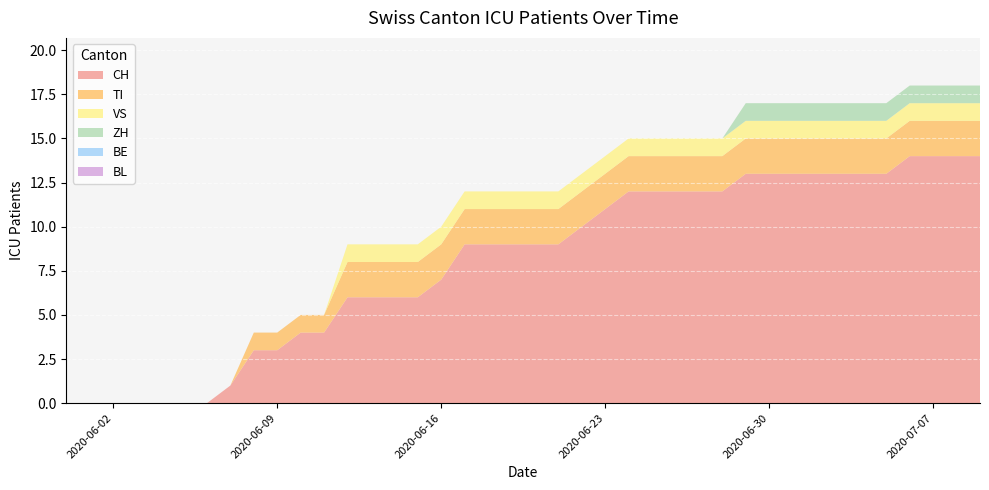

Reading left to right, what are all the values shown in this chart?

CH: 0	0	0	0	0	0	0	1	3	3	4	4	6	6	6	6	7	9	9	9	9	9	10	11	12	12	12	12	12	13	13	13	13	13	13	13	14	14	14	14
TI: 0	0	0	0	0	0	0	0	1	1	1	1	2	2	2	2	2	2	2	2	2	2	2	2	2	2	2	2	2	2	2	2	2	2	2	2	2	2	2	2
VS: 0	0	0	0	0	0	0	0	0	0	0	0	1	1	1	1	1	1	1	1	1	1	1	1	1	1	1	1	1	1	1	1	1	1	1	1	1	1	1	1
ZH: 0	0	0	0	0	0	0	0	0	0	0	0	0	0	0	0	0	0	0	0	0	0	0	0	0	0	0	0	0	1	1	1	1	1	1	1	1	1	1	1
BE: 0	0	0	0	0	0	0	0	0	0	0	0	0	0	0	0	0	0	0	0	0	0	0	0	0	0	0	0	0	0	0	0	0	0	0	0	0	0	0	0
BL: 0	0	0	0	0	0	0	0	0	0	0	0	0	0	0	0	0	0	0	0	0	0	0	0	0	0	0	0	0	0	0	0	0	0	0	0	0	0	0	0